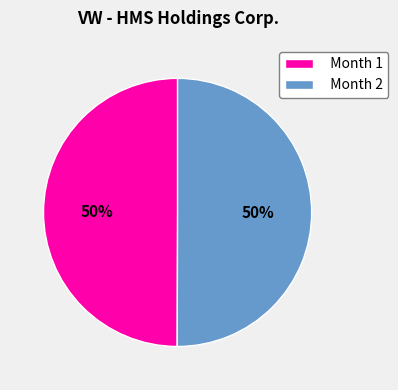

True or false: Month 1 accounts for 50% of the total.

True